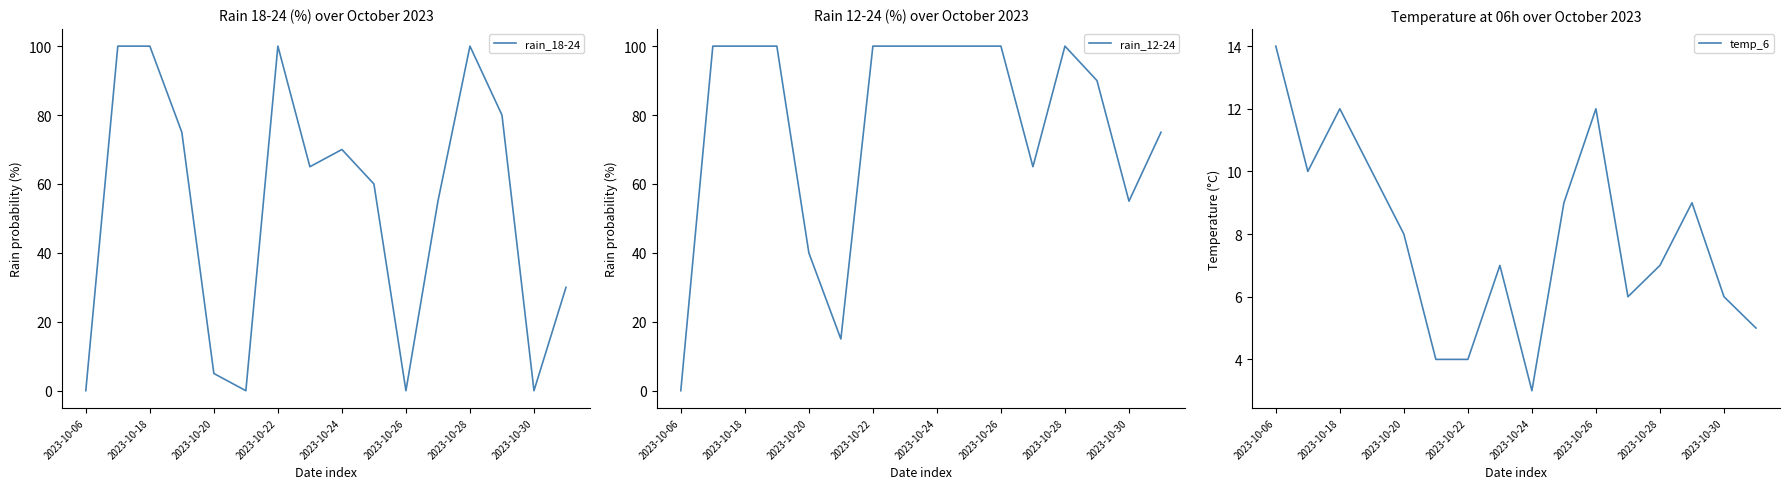

Is it true that rain_18-24 equals 57 at 2023-10-22?

False